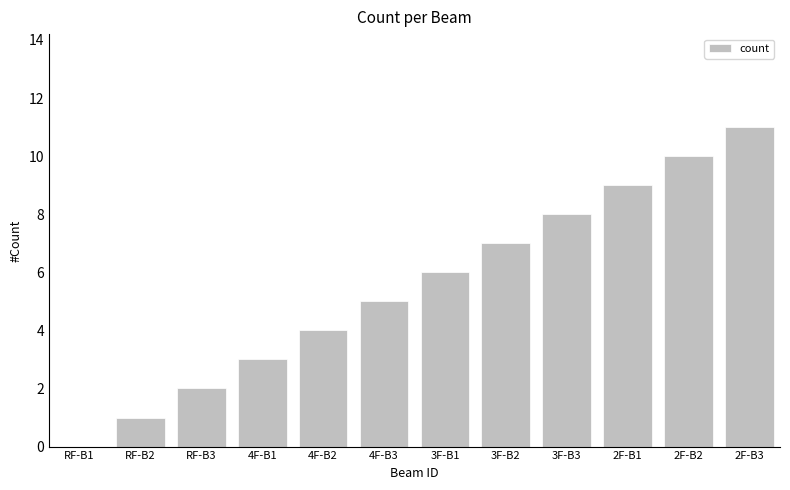

Count the number of data series in this chart.

1